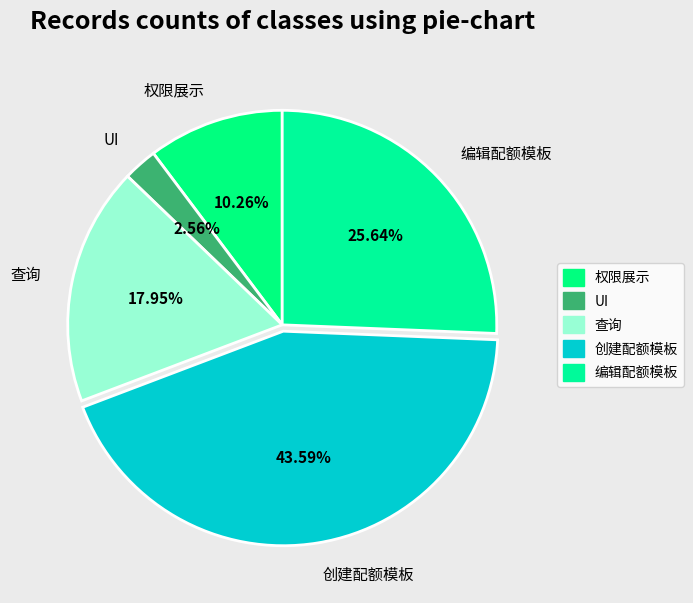

To the nearest percent, what is the combined percentage of 创建配额模板 and UI?

46%